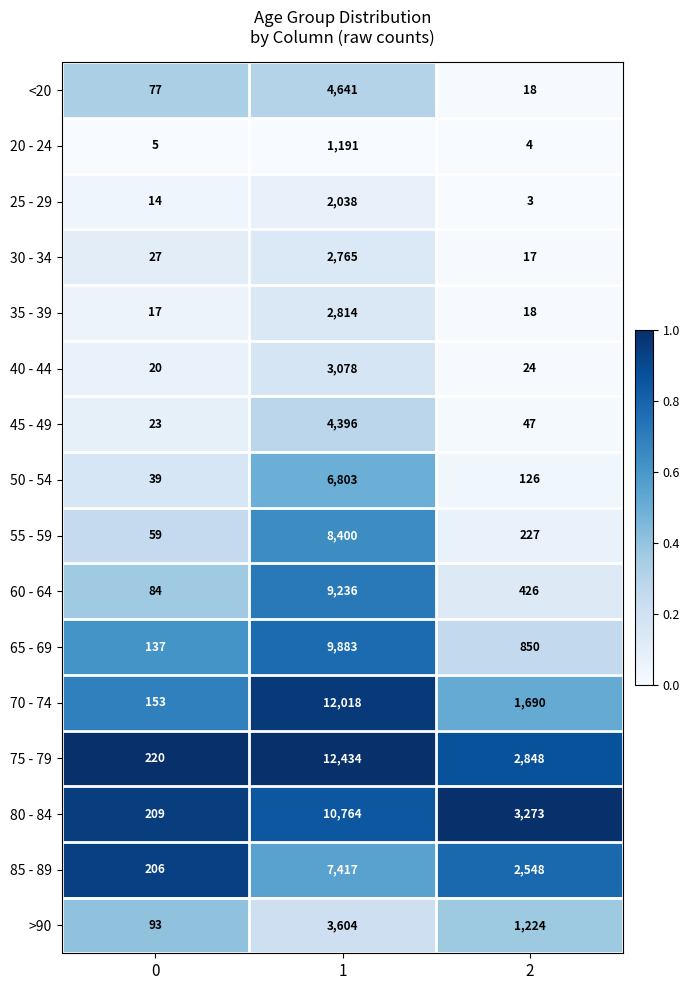

At which category is the sum across all series the highest?

1